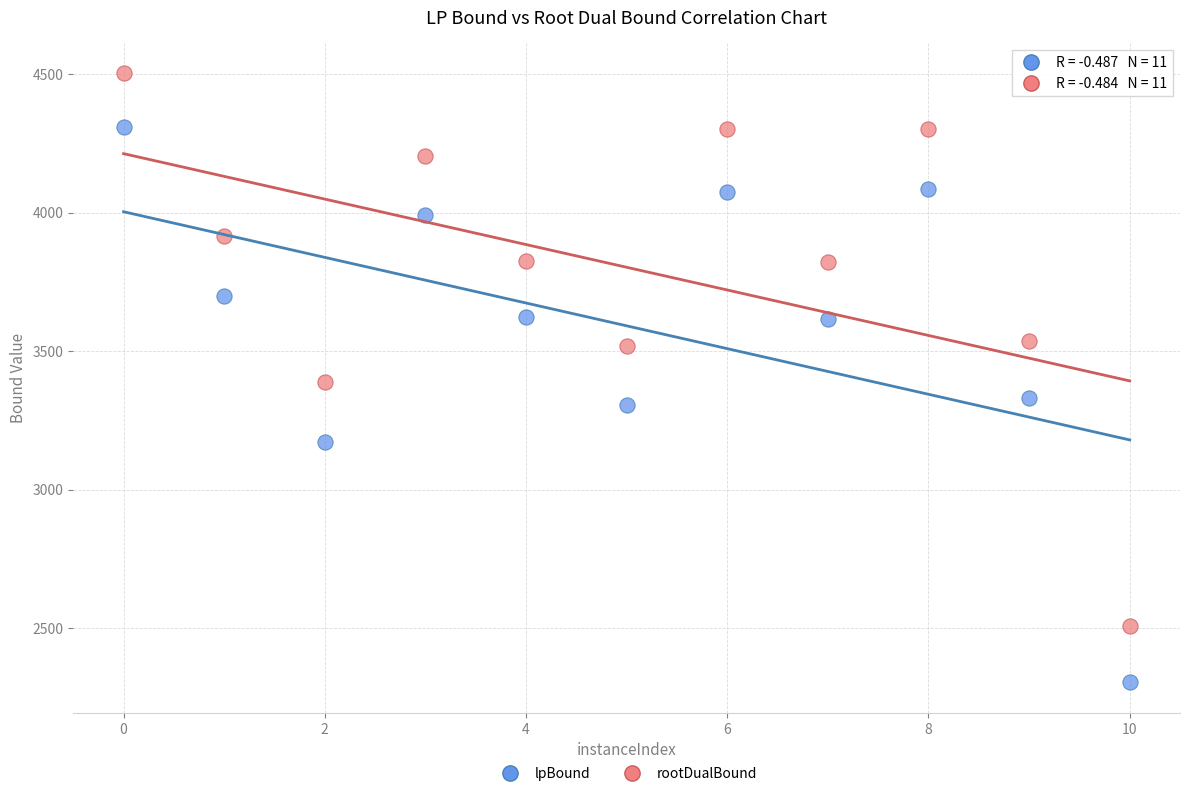

Across all data points, what is the range of Y values (max minus min)?

2197.3